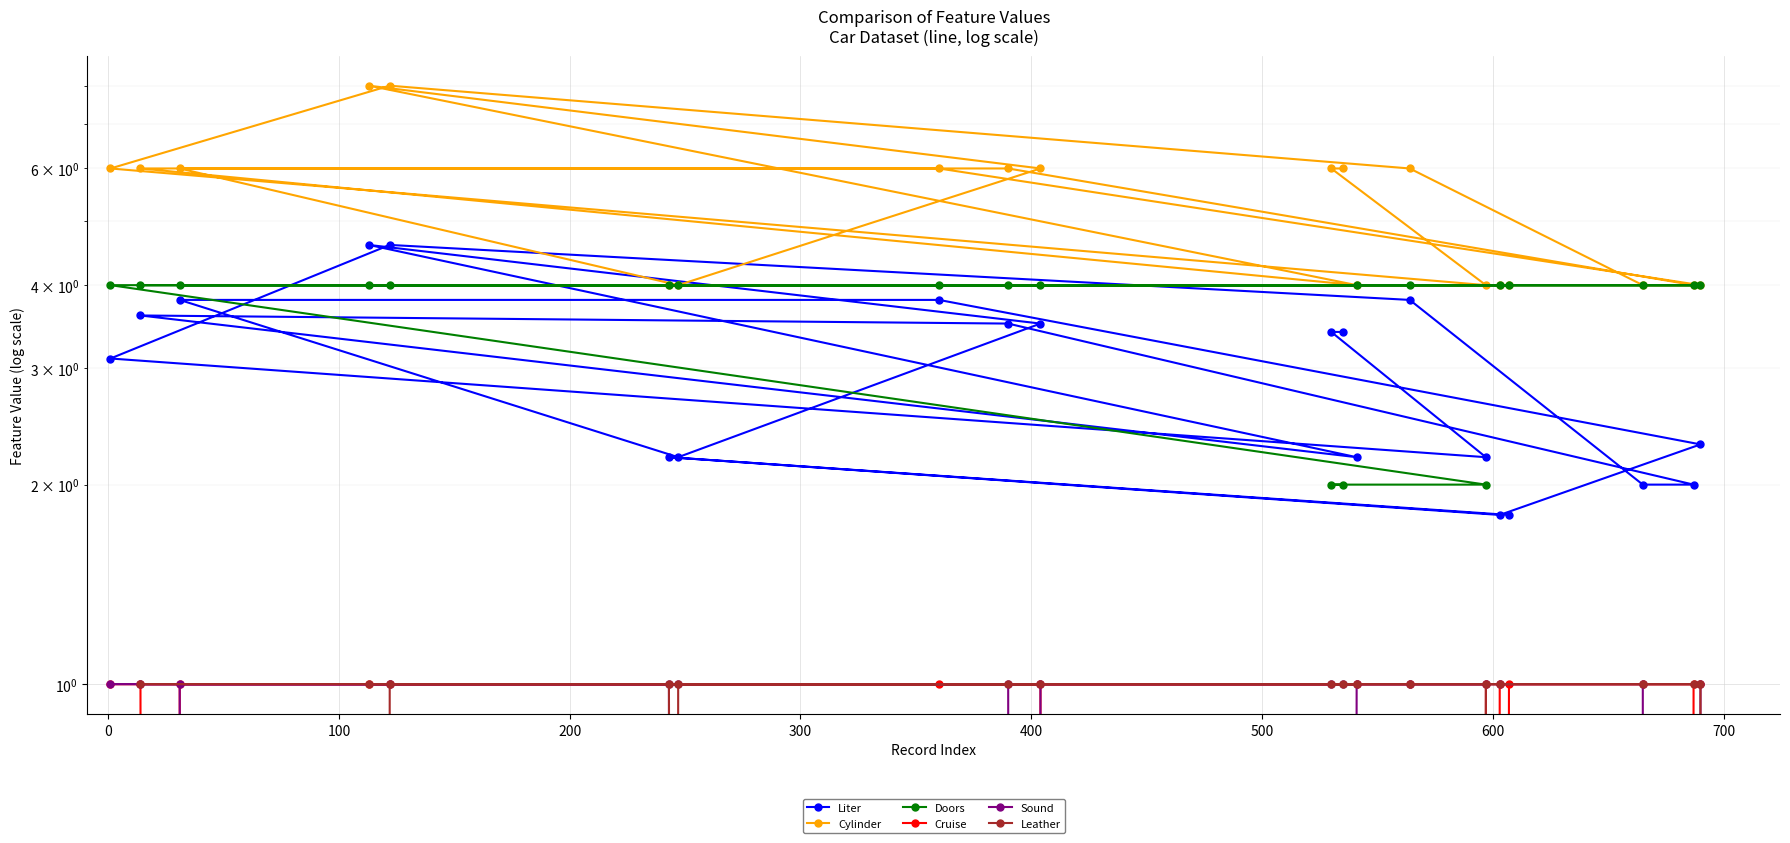

How many interior local valleys does the Leather series have?

1